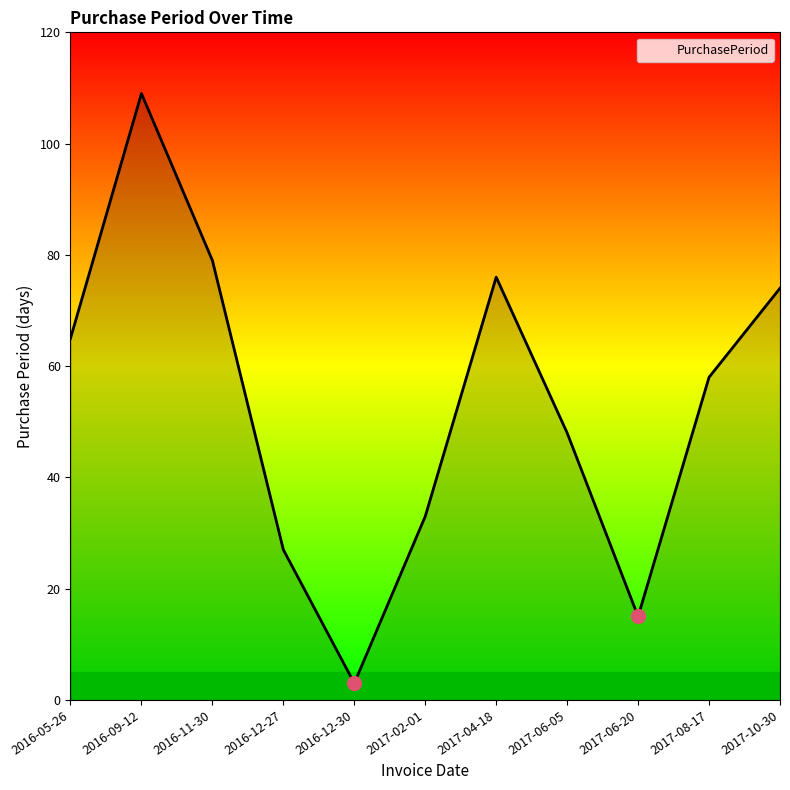

What is the sum of all values?

587